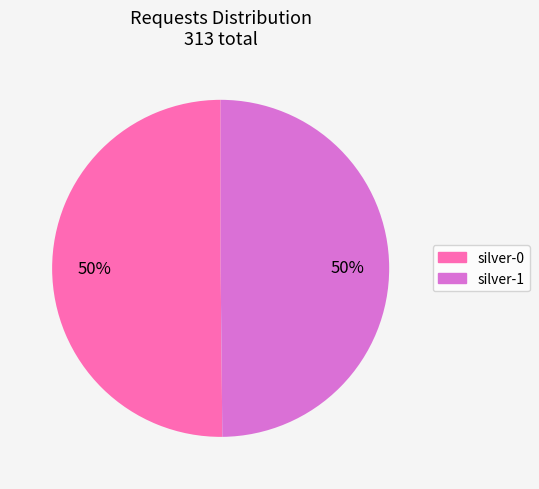

Count the number of slices in the pie.

2